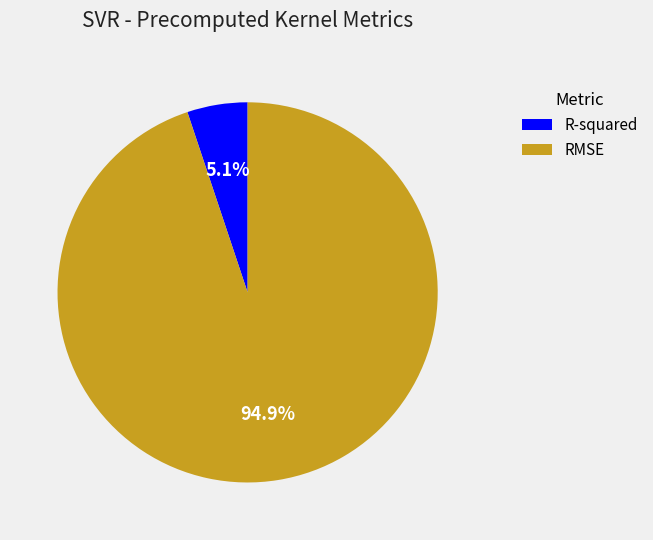

What is the ratio of the value at R-squared to the value at RMSE?

0.1